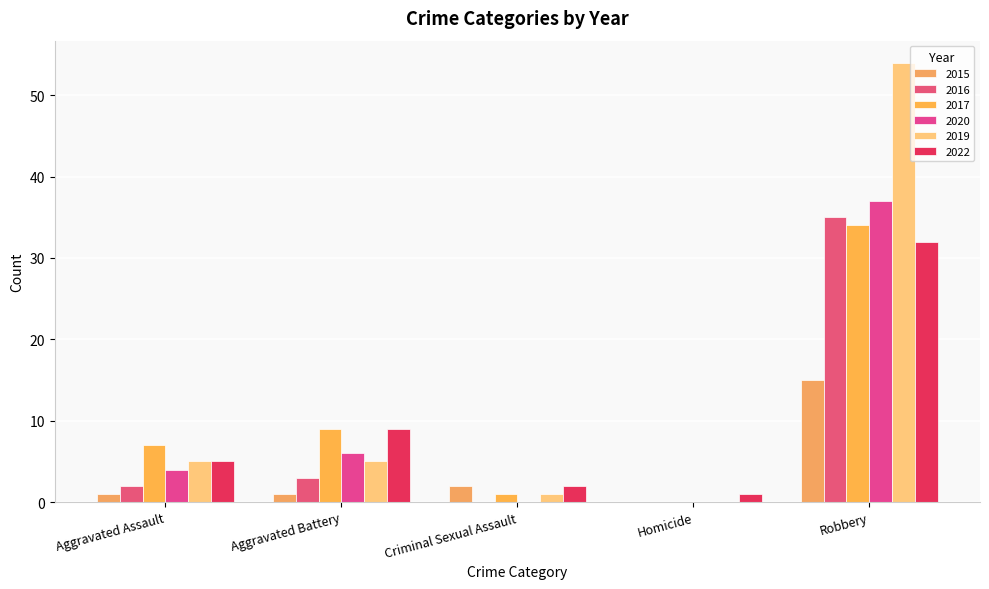

The value of 2015 at Criminal Sexual Assault is 1. True or false?

False